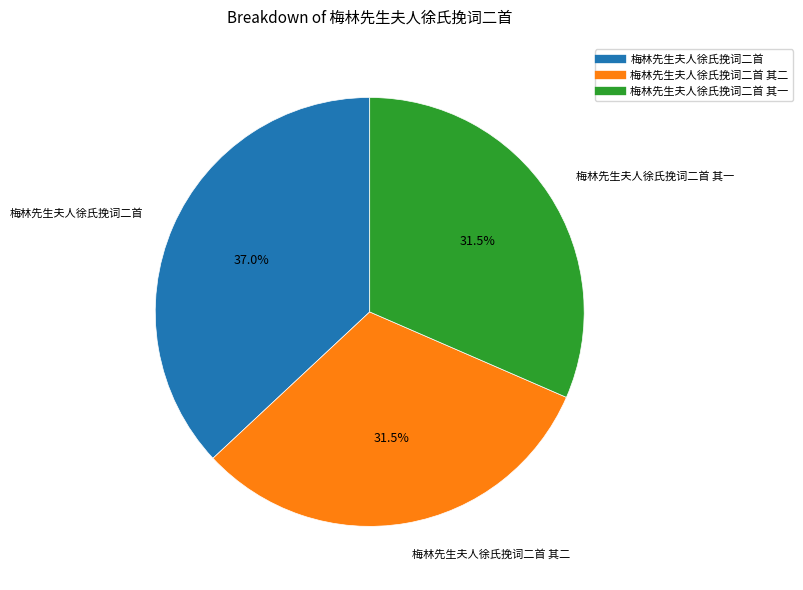

Is there any slice that represents more than half of the pie?

No